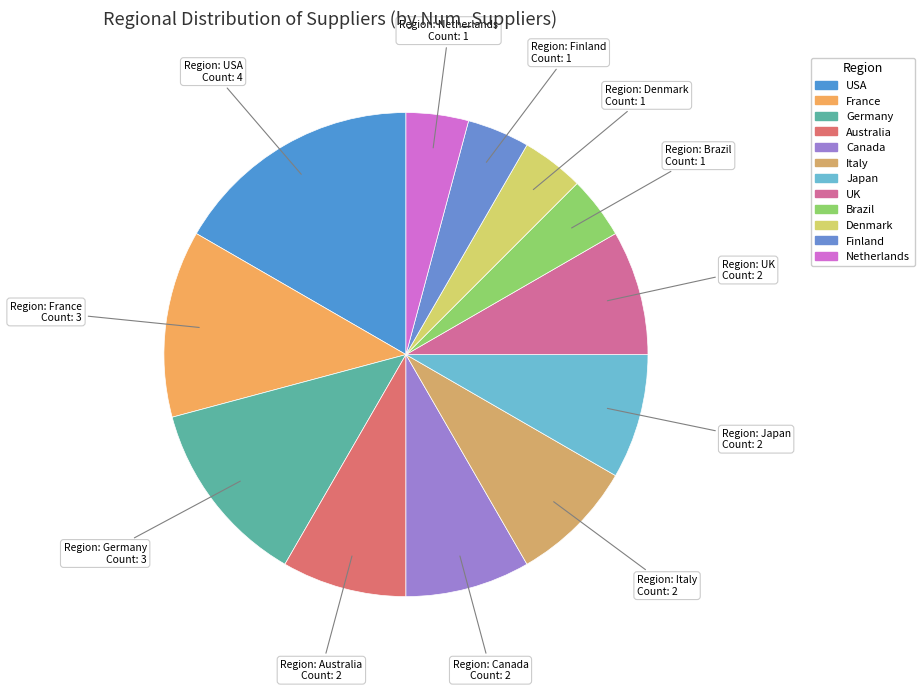

What percentage is the Brazil slice, to the nearest percent?

4%